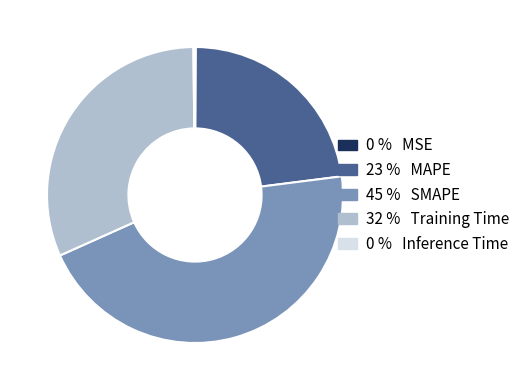

Is there a majority slice in this chart?

No